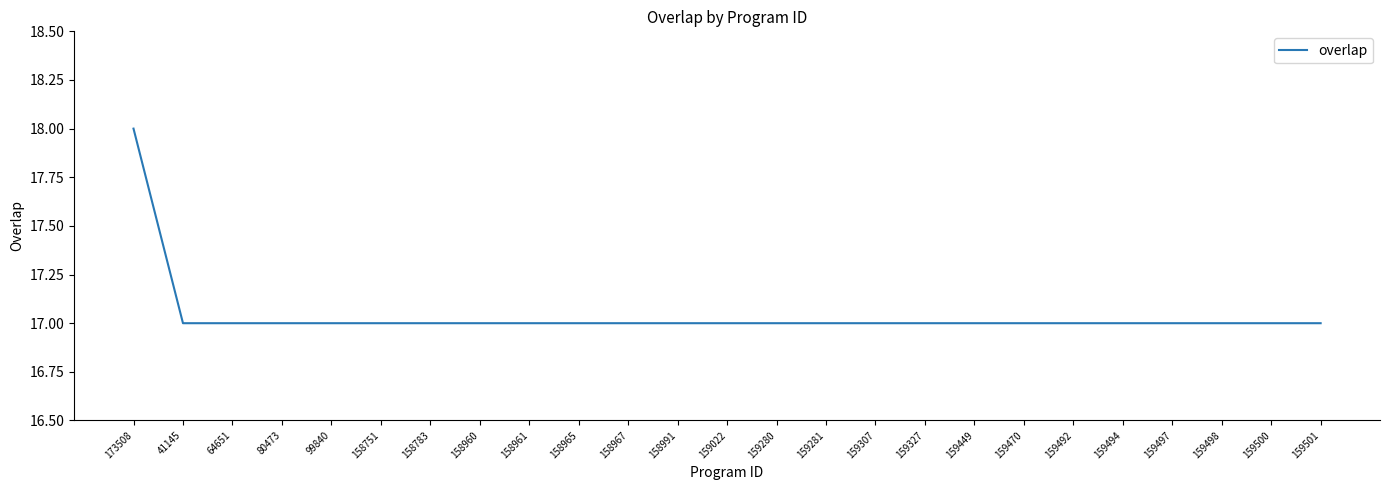

At which category does the chart reach its peak across all series?

173508